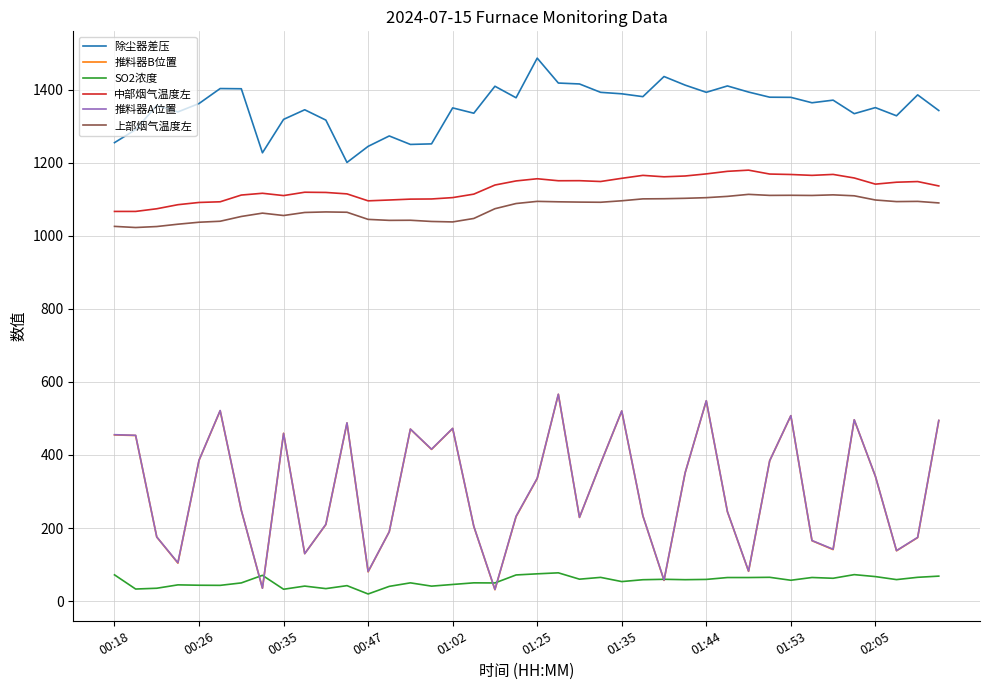

True or false: 上部烟气温度左 and SO2浓度 intersect in this chart.

False